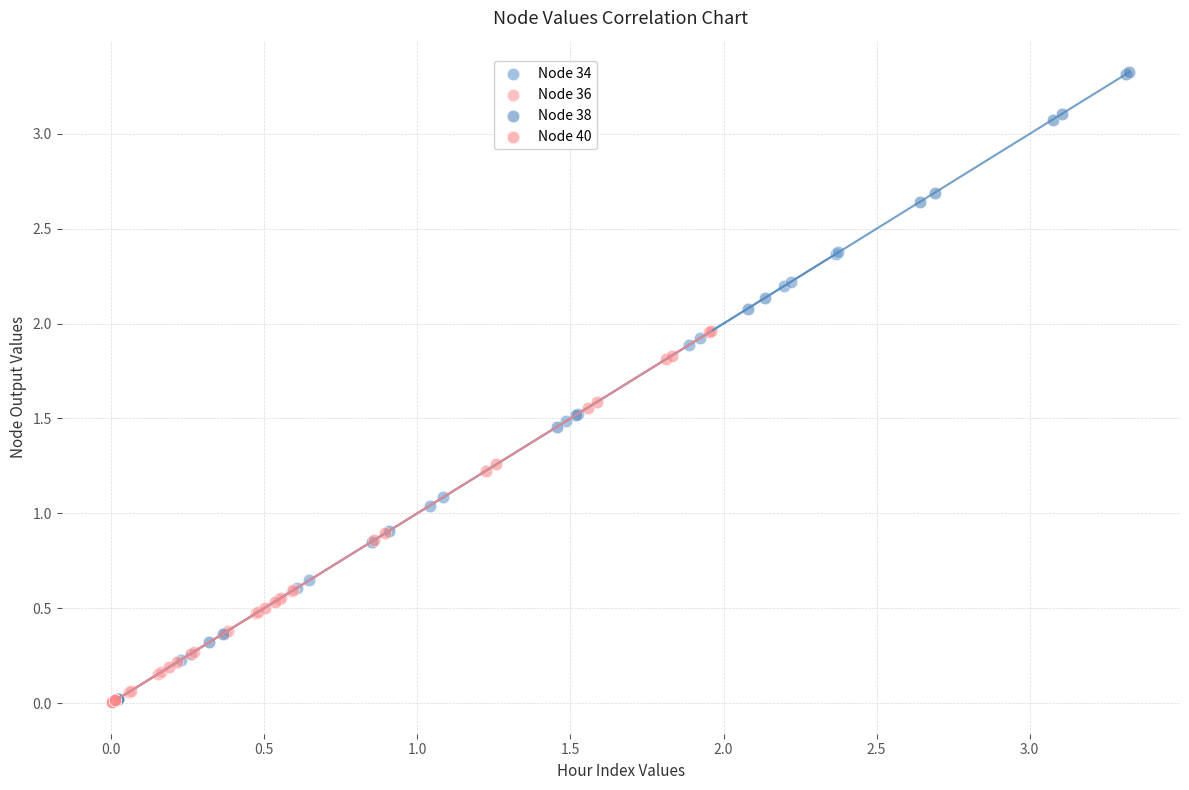

Which series has the widest spread of Y values?

Node 38